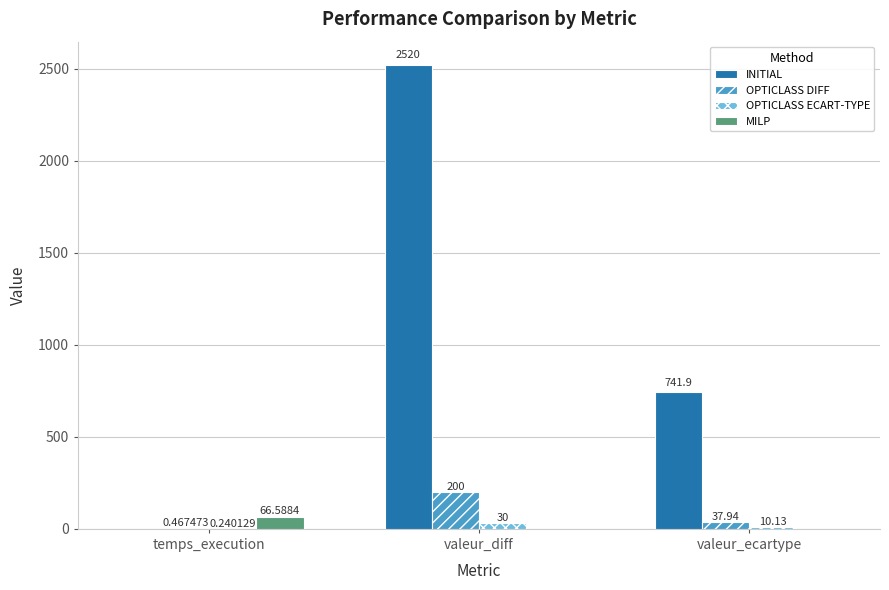

How many groups of bars are there?

3